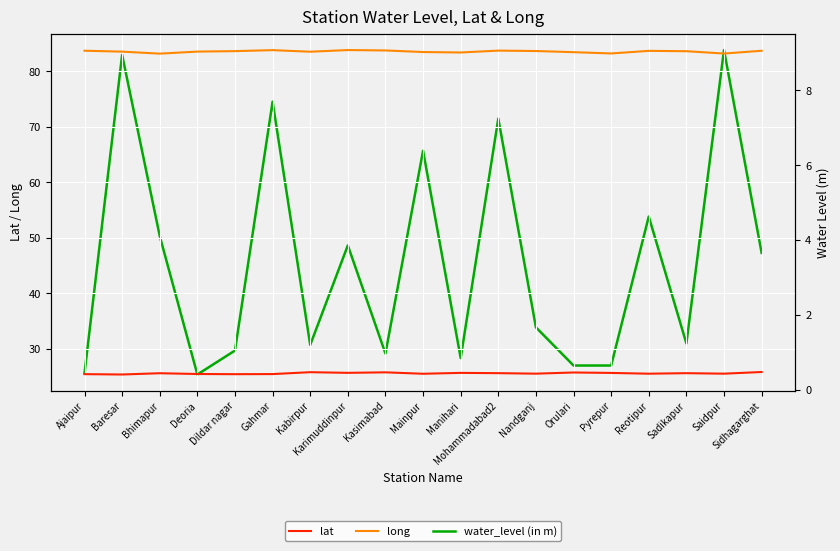

Rank the series by their average value, from lowest to highest.

water_level (in m), lat, long